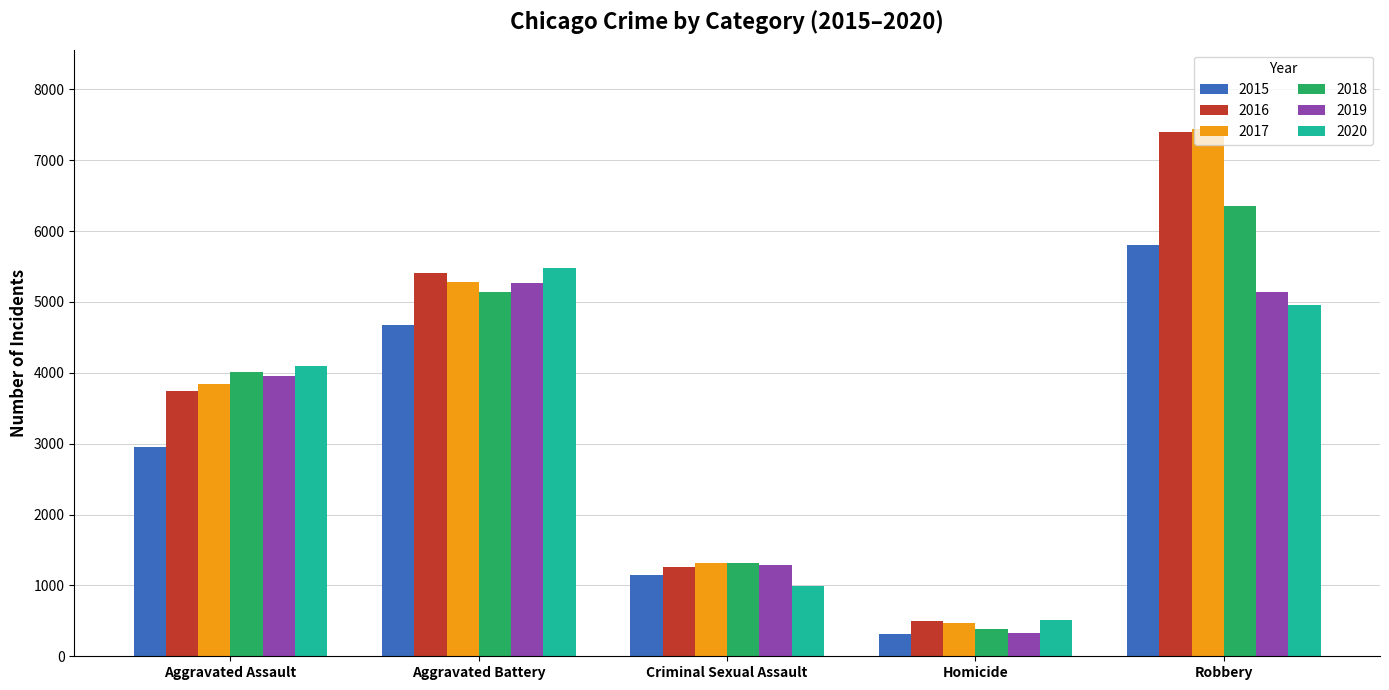

The 2018 series shows 3351 at Aggravated Battery. True or false?

False